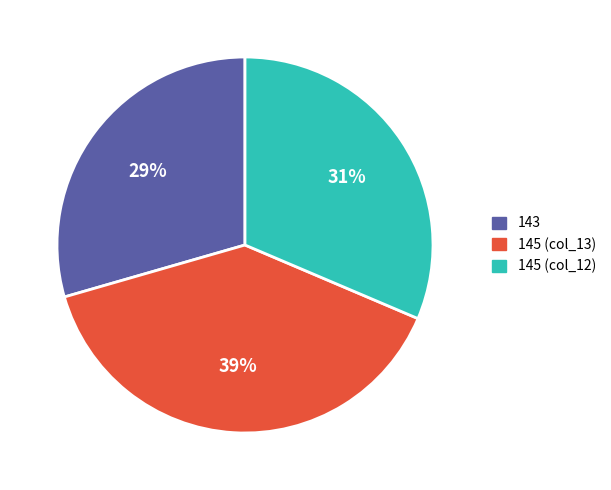

To the nearest percent, what is the difference between the largest and smallest slice percentages?

10%